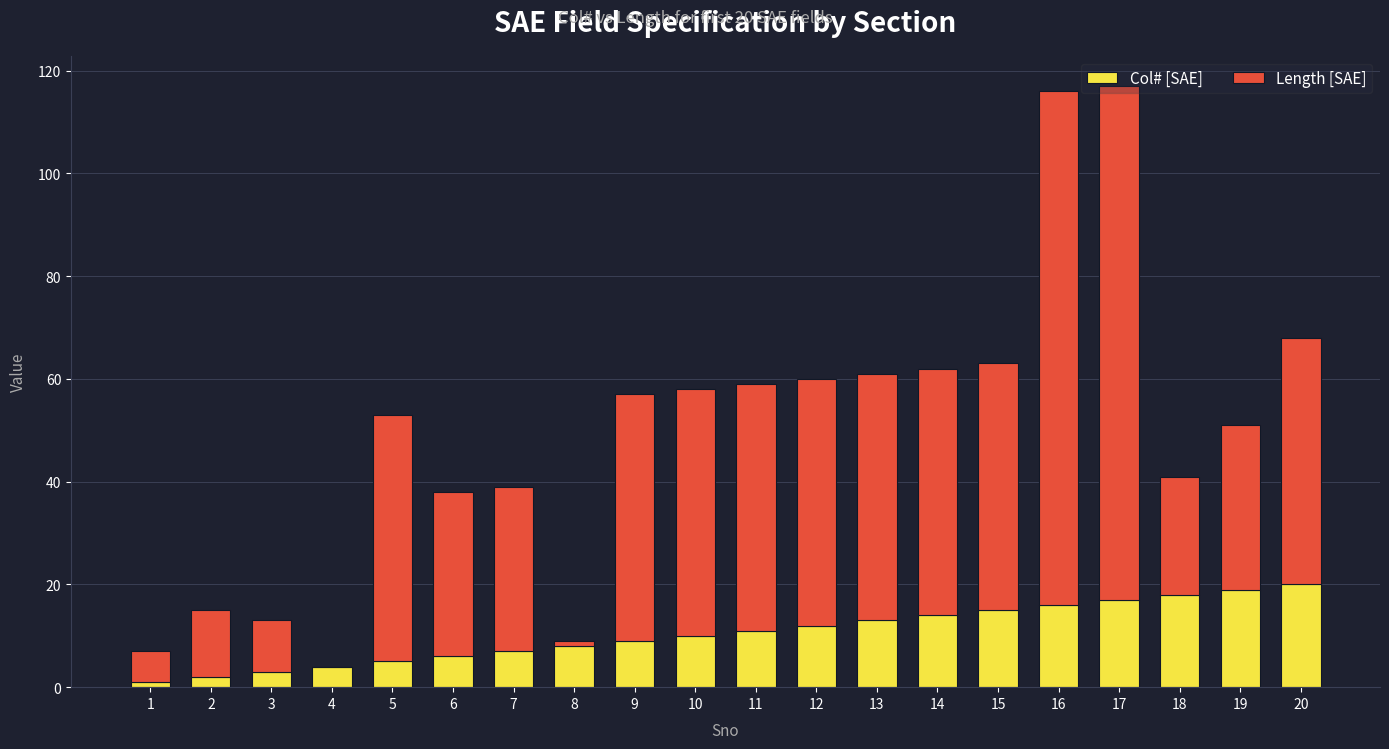

What is the sum of all Col# [SAE] values?

210